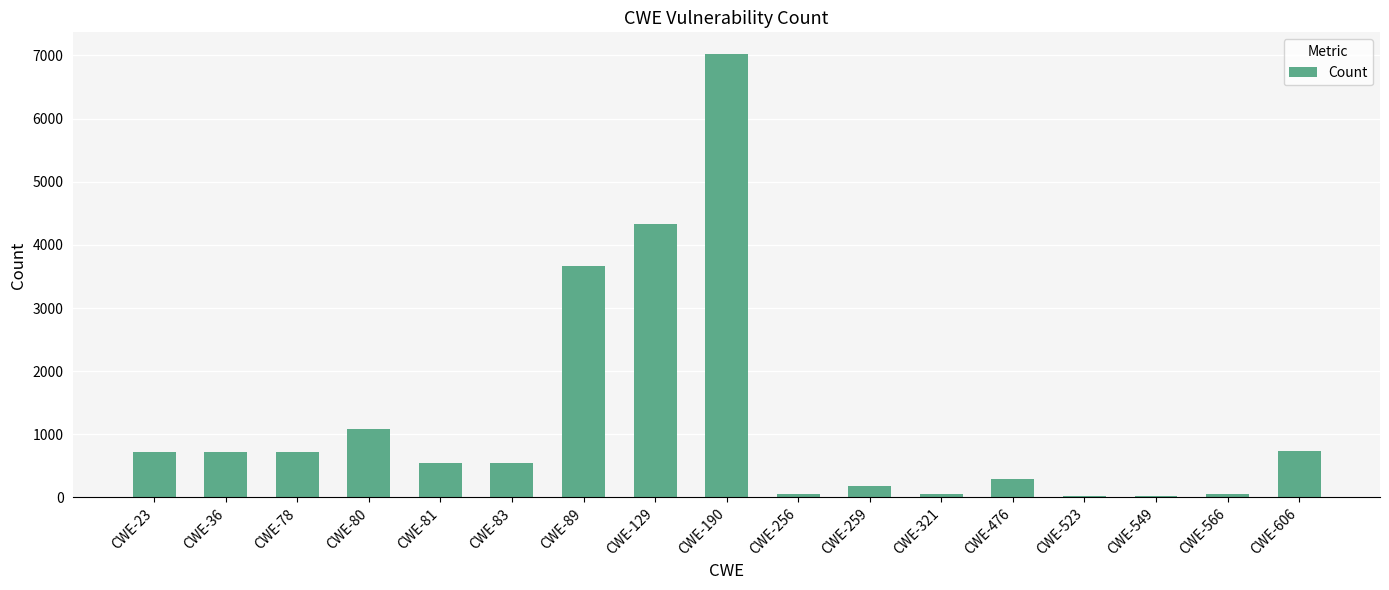

What is the sum of the values at CWE-190 and CWE-83?

7555